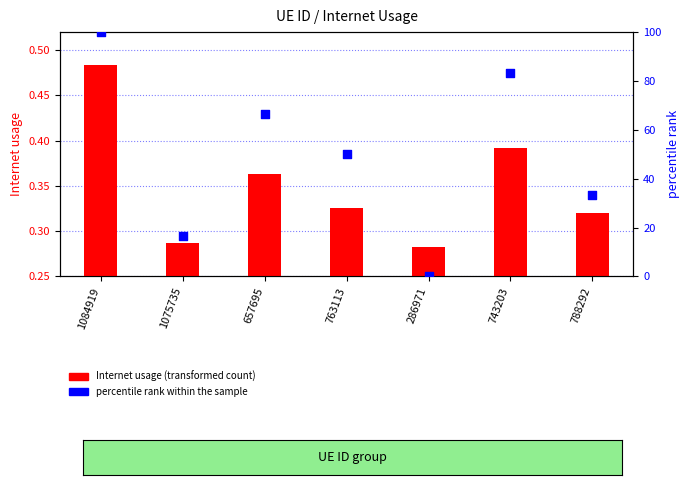

Is the value of Internet usage (transformed count) at 1075735 greater than the value of percentile rank within the sample at 657695?

No